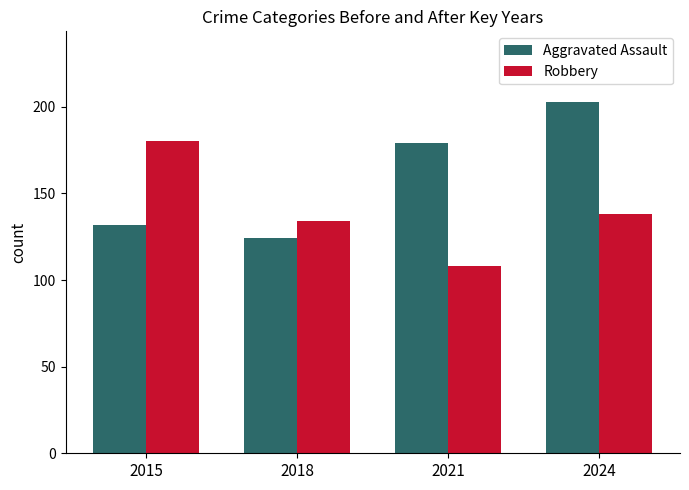

How many Aggravated Assault values are between 132 and 203?

3